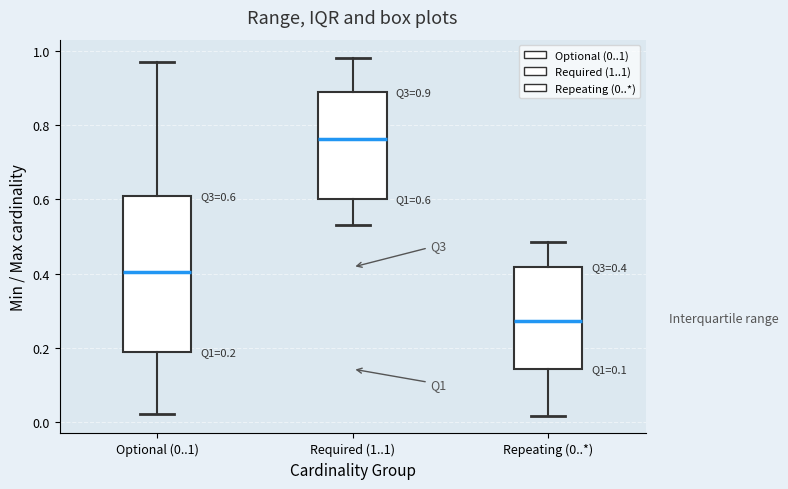

Which box's median line is the highest?

Required (1..1)